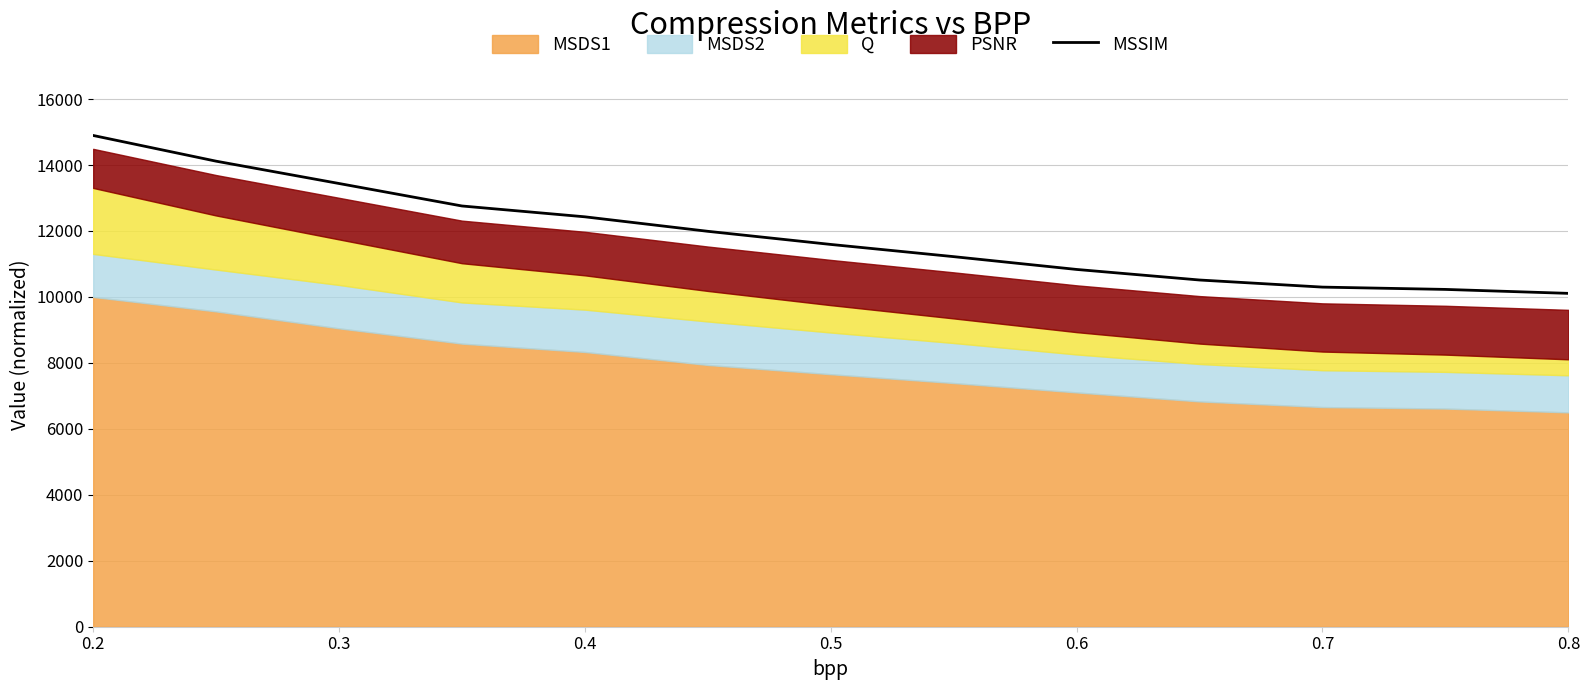

What is the highest value of the MSSIM series?

14896.9